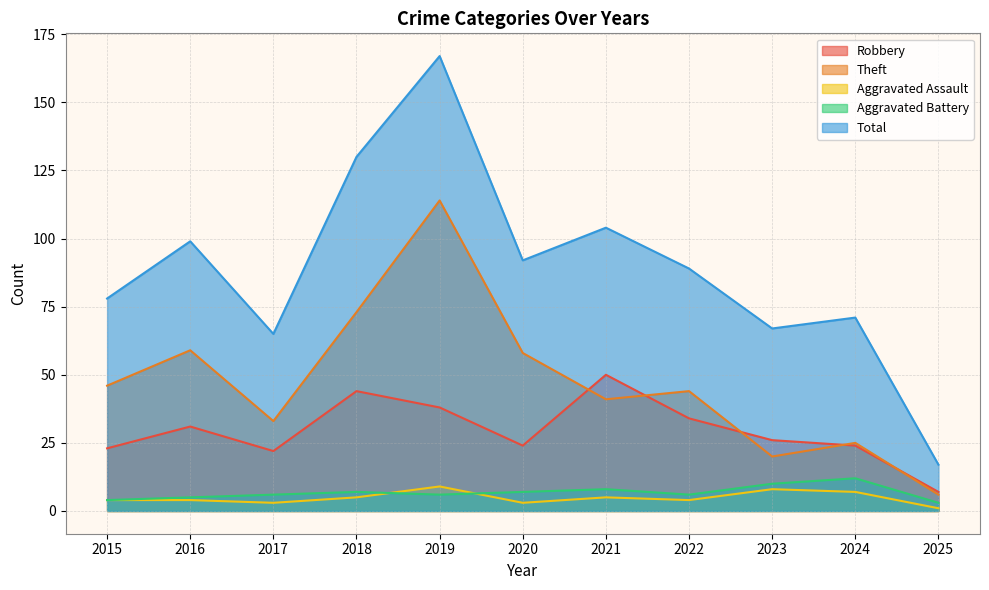

Where is the first local minimum for Robbery?

2017